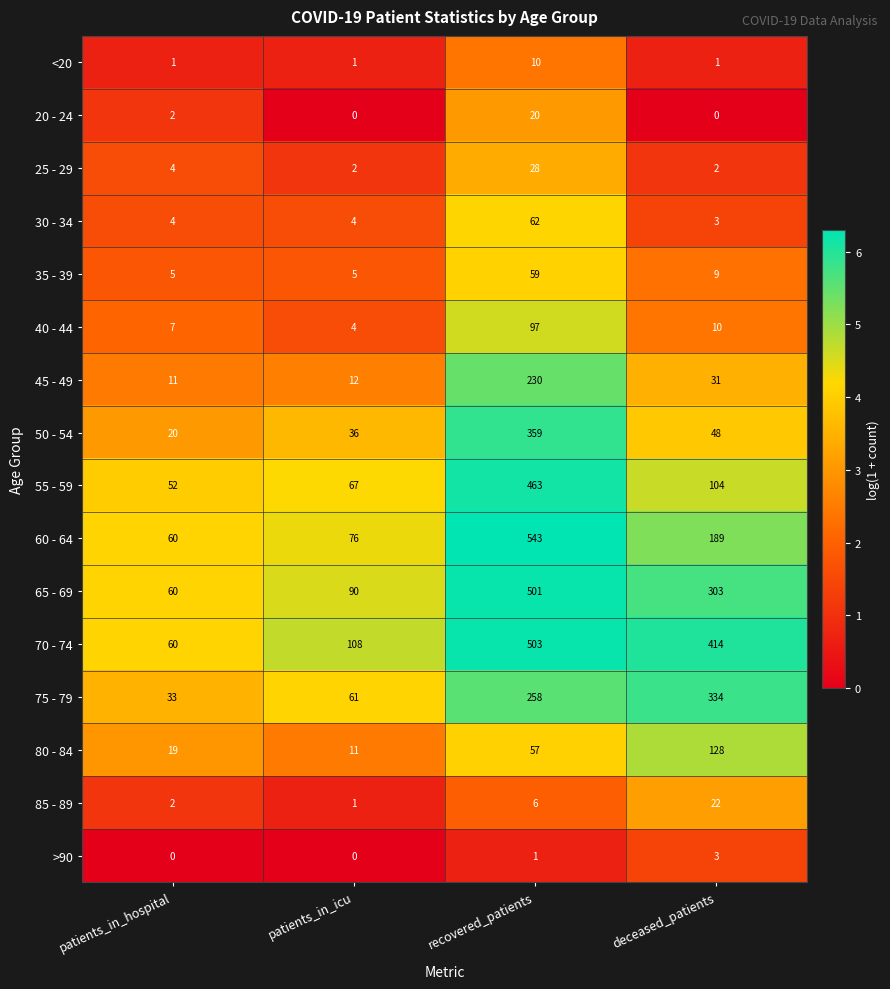

What is the difference between the 50 - 54 values at patients_in_hospital and recovered_patients?

339